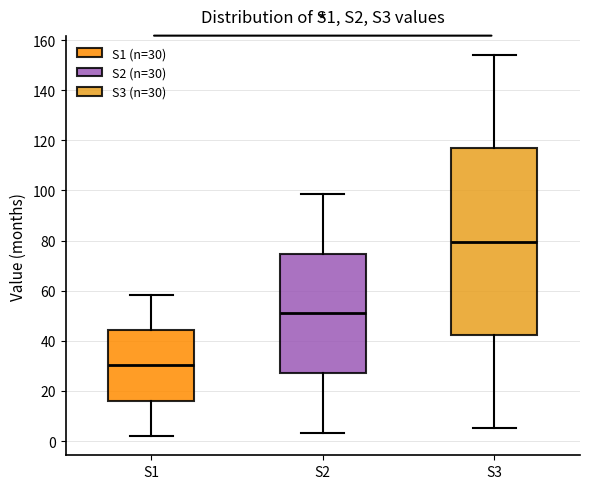

Where is the lower edge of the box for S1 on the y-axis? The values are not printed on the chart, so give them approximately, as read against the axis.

16